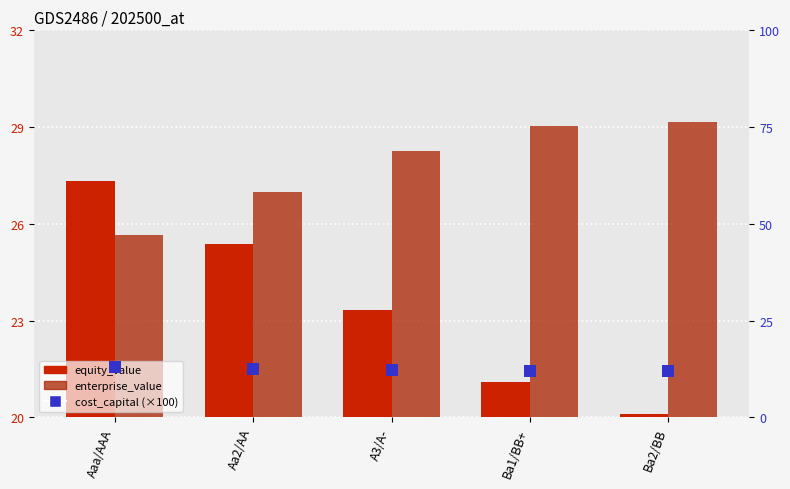

Which series has the largest total across all categories?

enterprise_value